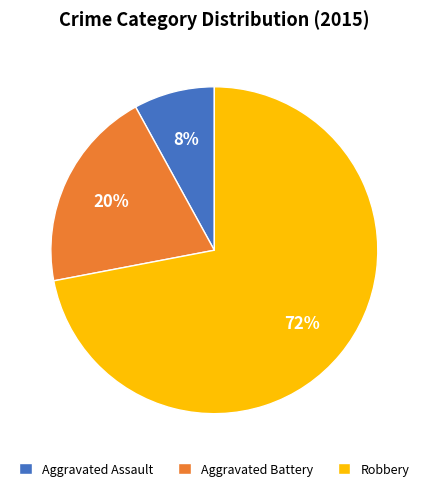

Rank the categories by value from highest to lowest.

Robbery, Aggravated Battery, Aggravated Assault